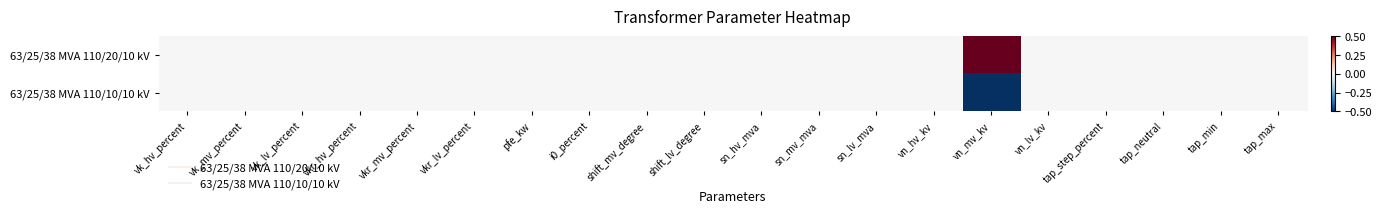

Reading left to right, what are all the values shown in this chart?

63/25/38 MVA 110/20/10 kV: vk_hv_percent=0.0	vk_mv_percent=0.0	vk_lv_percent=0.0	vkr_hv_percent=0.0	vkr_mv_percent=0.0	vkr_lv_percent=0.0	pfe_kw=0.0	i0_percent=0.0	shift_mv_degree=0.0	shift_lv_degree=0.0	sn_hv_mva=0.0	sn_mv_mva=0.0	sn_lv_mva=0.0	vn_hv_kv=0.0	vn_mv_kv=0.5	vn_lv_kv=0.0	tap_step_percent=0.0	tap_neutral=0.0	tap_min=0.0	tap_max=0.0
63/25/38 MVA 110/10/10 kV: vk_hv_percent=0.0	vk_mv_percent=0.0	vk_lv_percent=0.0	vkr_hv_percent=0.0	vkr_mv_percent=0.0	vkr_lv_percent=0.0	pfe_kw=0.0	i0_percent=0.0	shift_mv_degree=0.0	shift_lv_degree=0.0	sn_hv_mva=0.0	sn_mv_mva=0.0	sn_lv_mva=0.0	vn_hv_kv=0.0	vn_mv_kv=-0.5	vn_lv_kv=0.0	tap_step_percent=0.0	tap_neutral=0.0	tap_min=0.0	tap_max=0.0